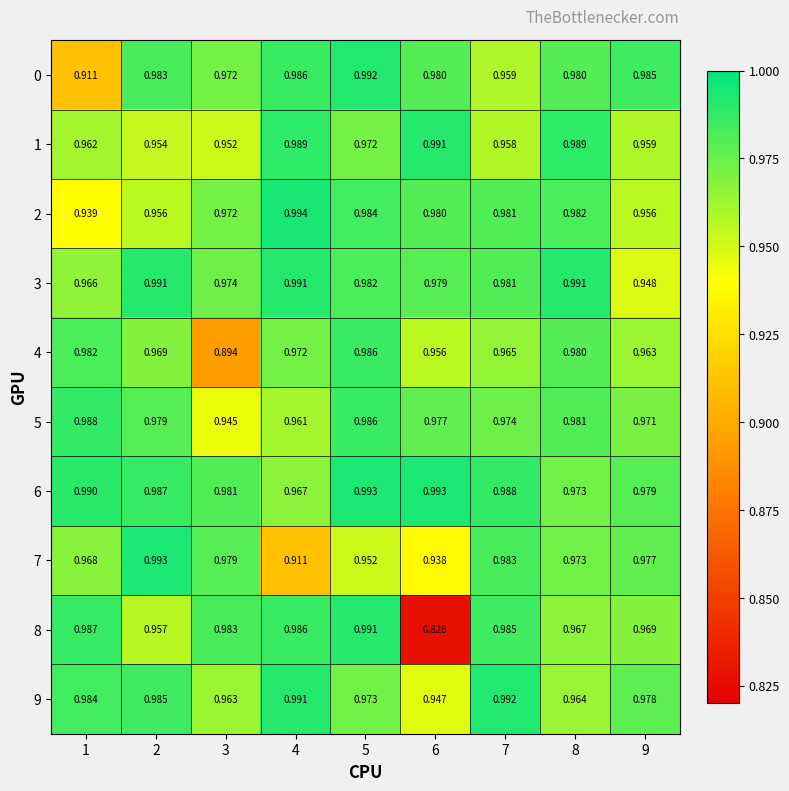

Is the value of 4 at 7 greater than the value of 1 at 5?

No